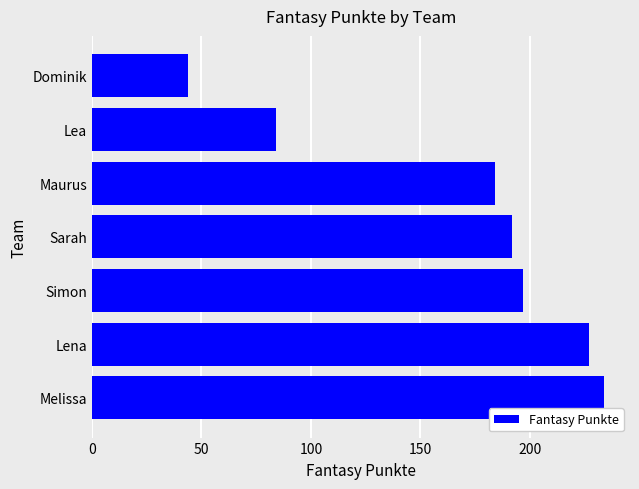

What is the difference between the maximum and second lowest values?

150